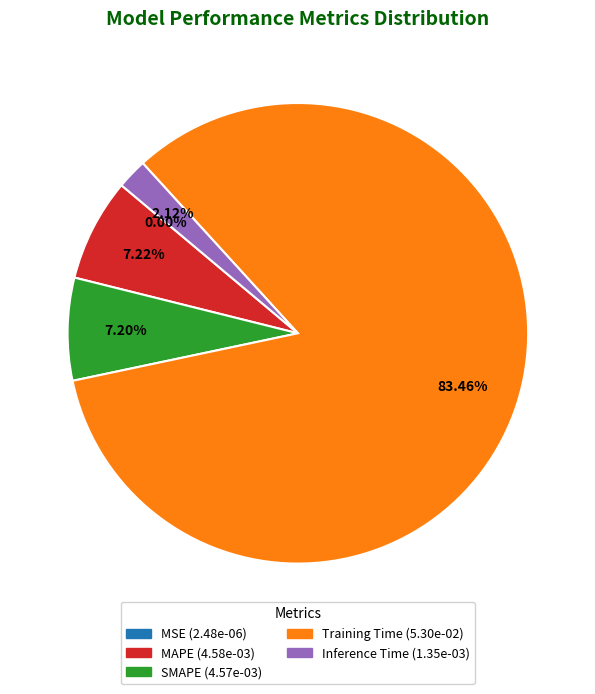

True or false: Training Time accounts for 83% of the total.

True